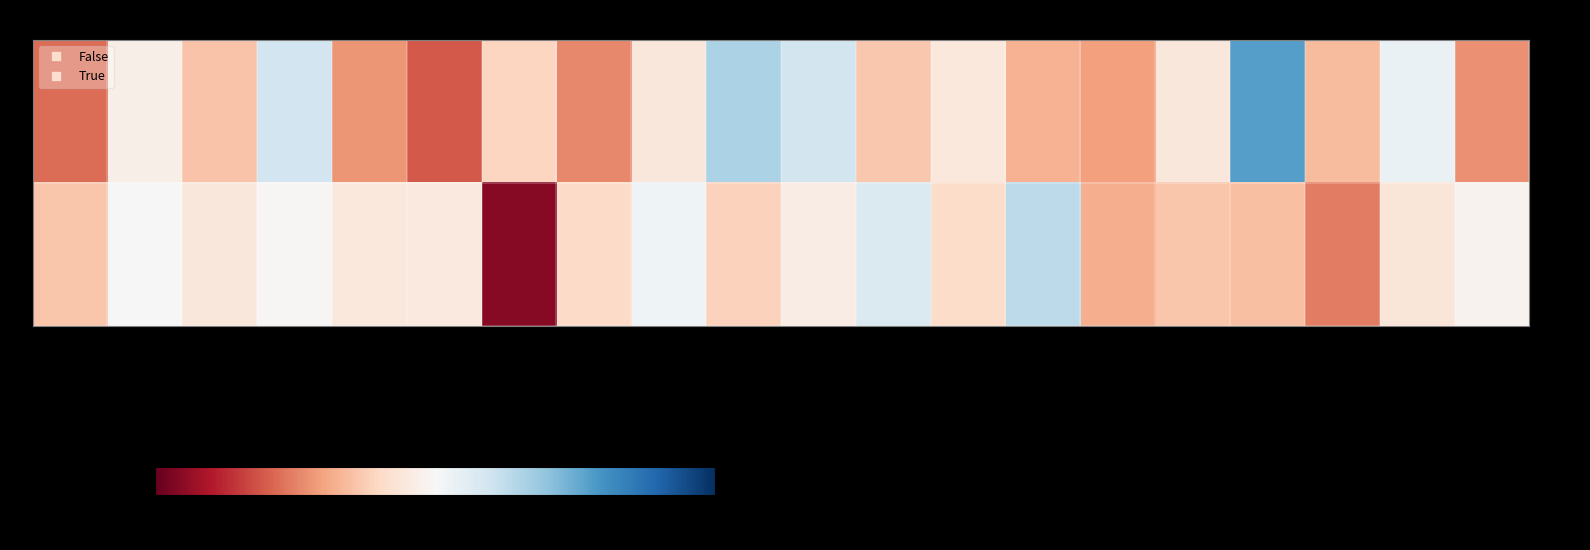

Rank the series at Q10 from lowest to highest value.

- True, - False